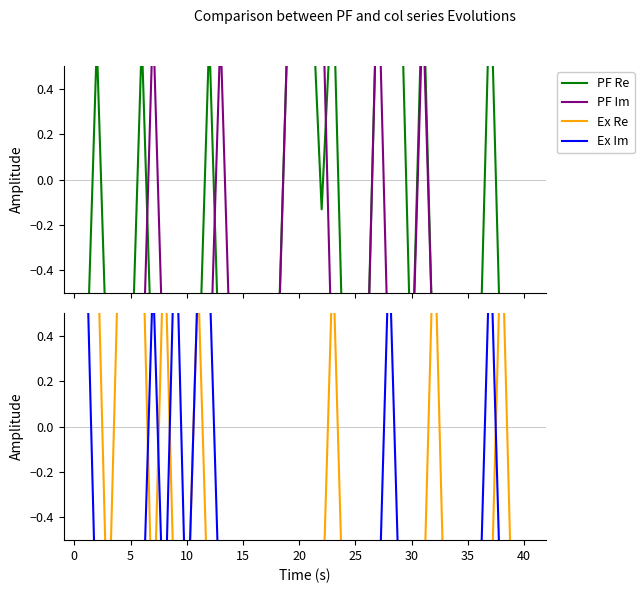

What is the spread (max minus min) of values at 0?

1.9